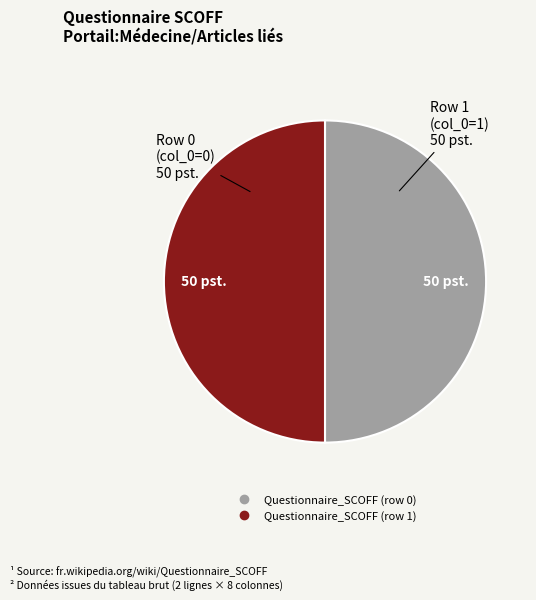

What is the ratio of the value at Questionnaire_SCOFF (row 1) to the value at Questionnaire_SCOFF (row 0)?

1.0